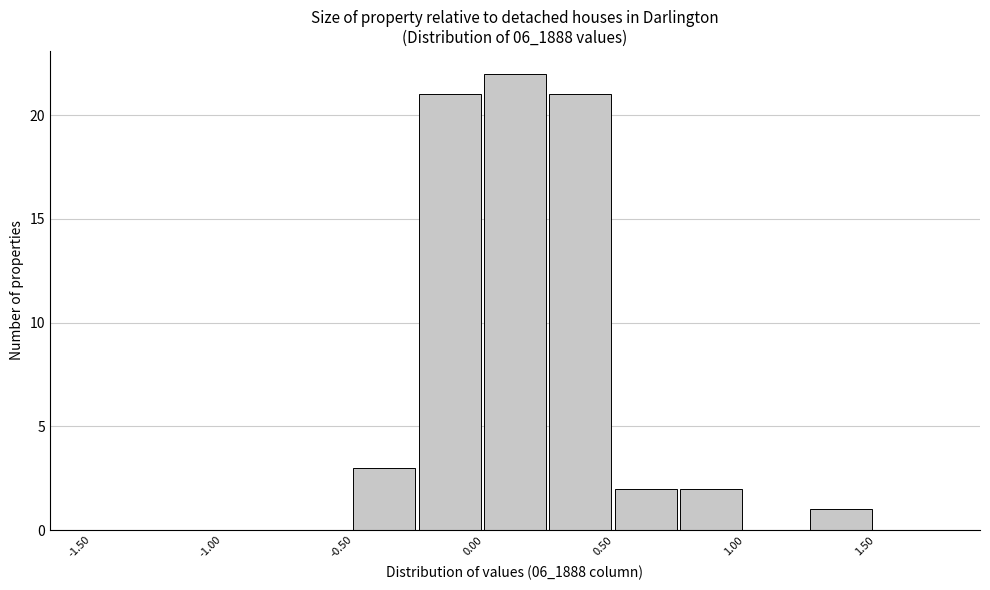

How tall is the bar that spans -0.50 to -0.25 on the x-axis? The values are not printed on the chart, so give them approximately, as read against the axis.

3